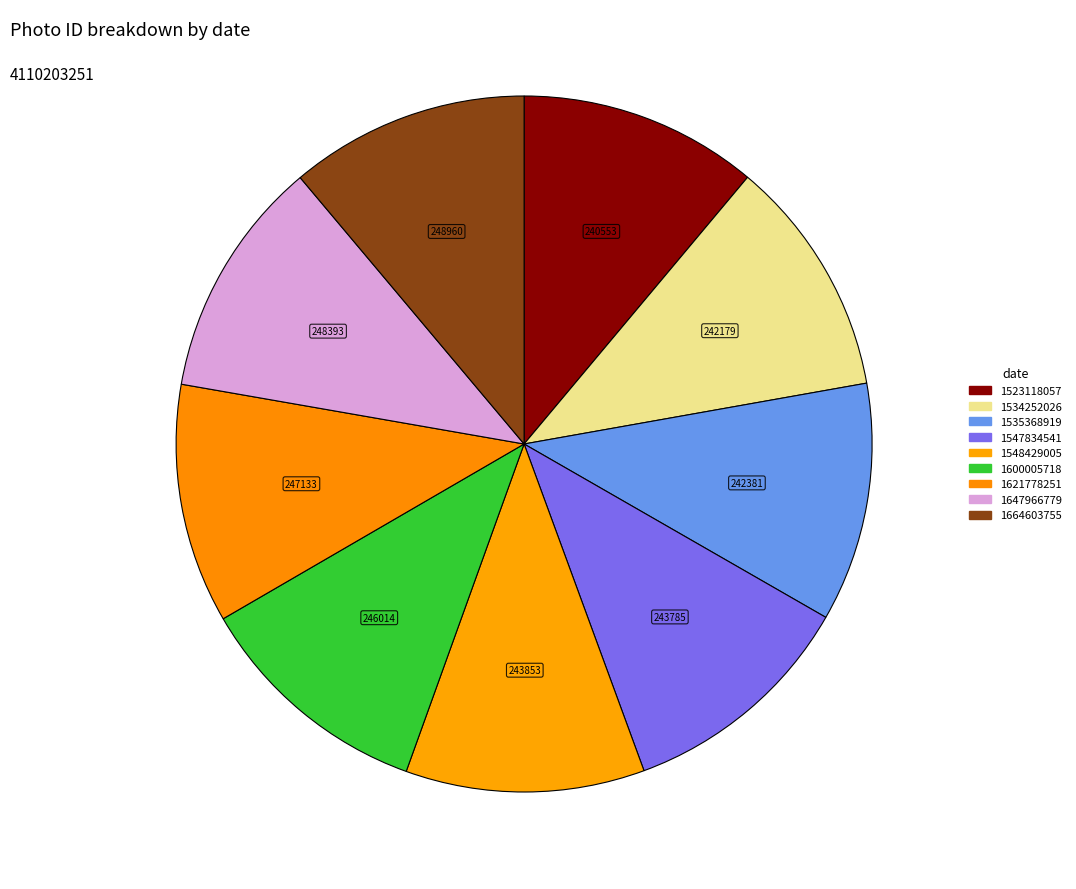

What is the largest slice in the pie chart?

1664603755